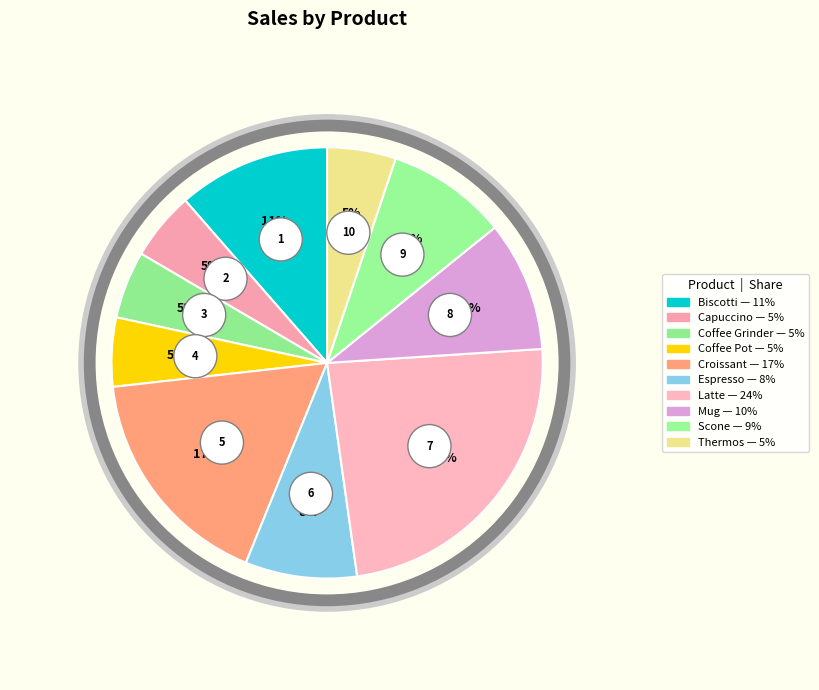

To the nearest percent, what portion does Biscotti represent?

11%